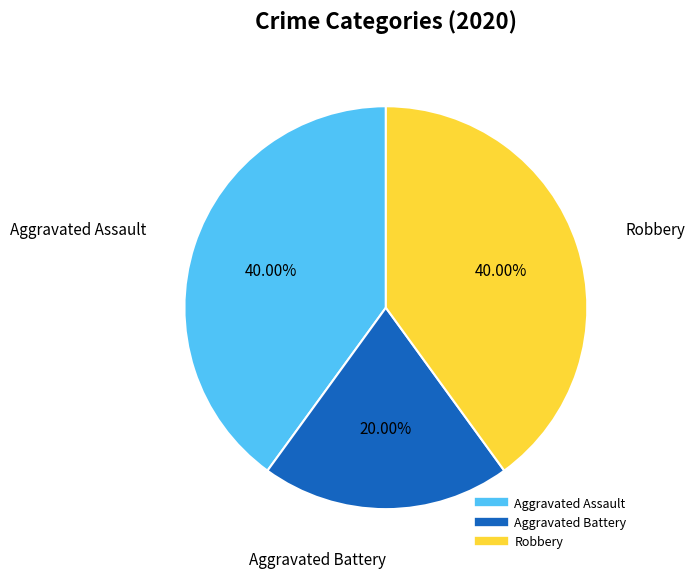

Between Robbery and Aggravated Battery, which is larger?

Robbery